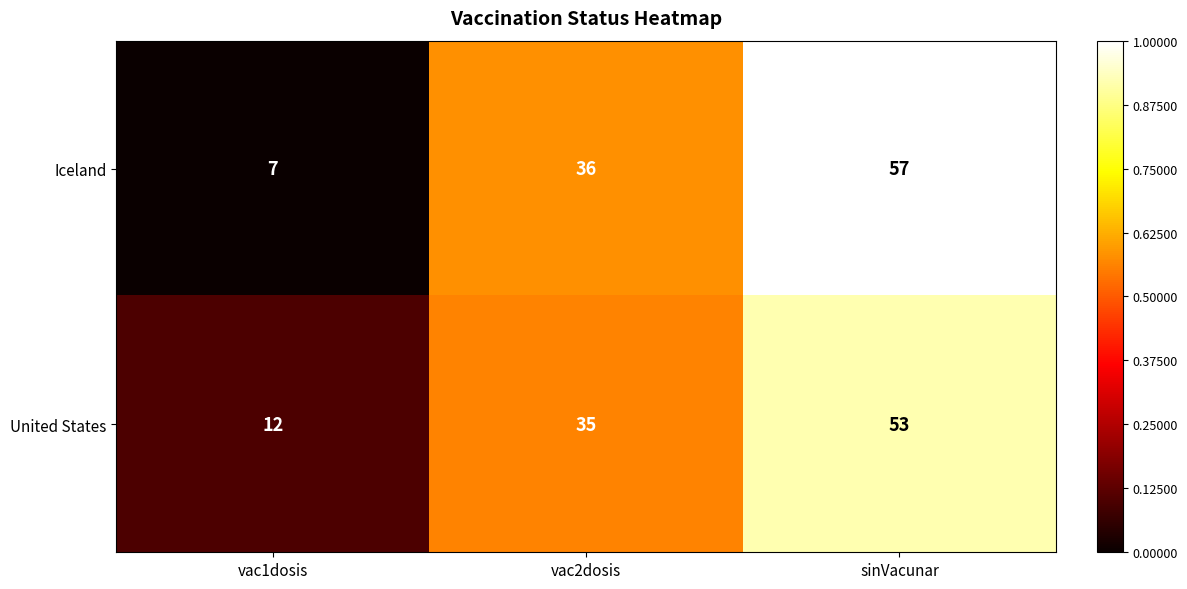

What value does the United States series have at vac2dosis, to the nearest 10?

40